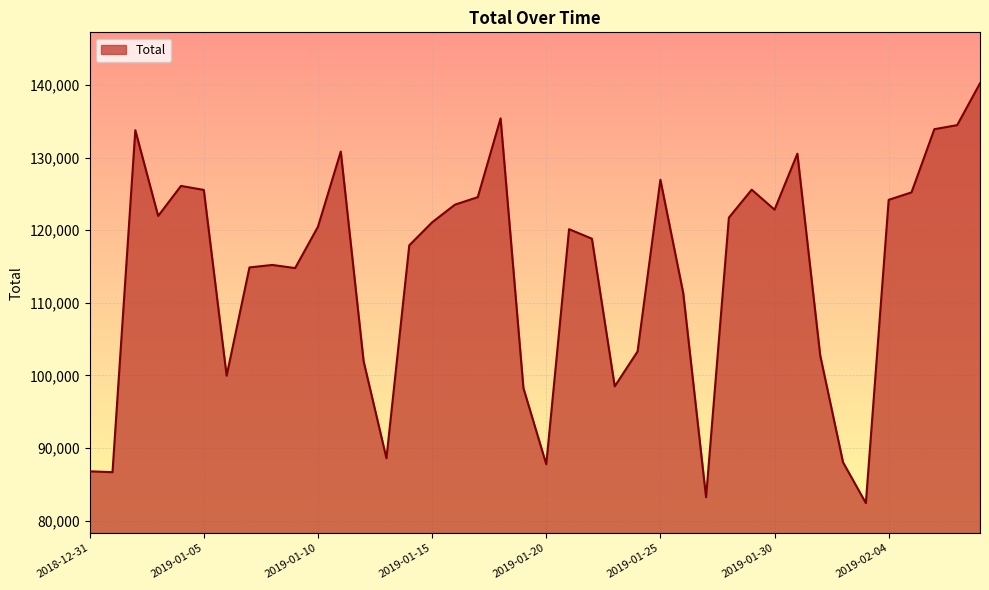

What is the maximum value shown in the chart?

140247